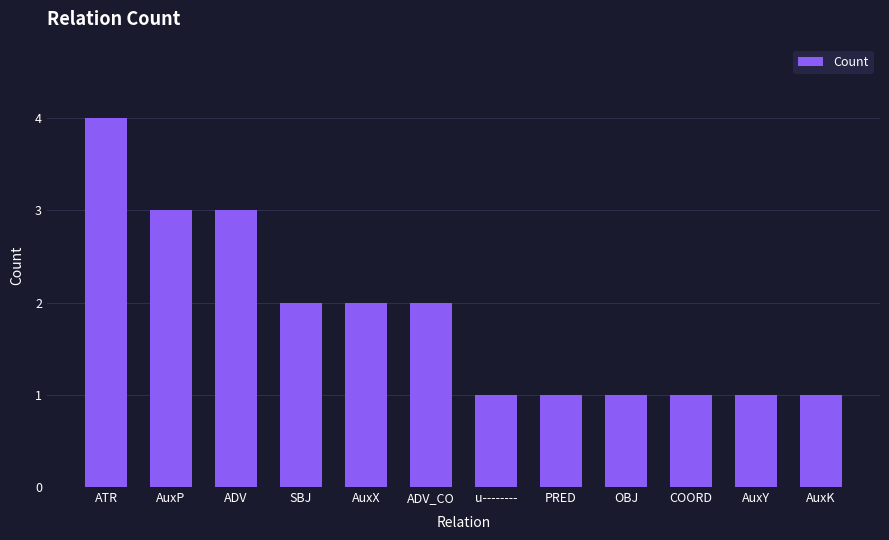

What is the ratio of the value at u-------- to the value at AuxK?

1.0